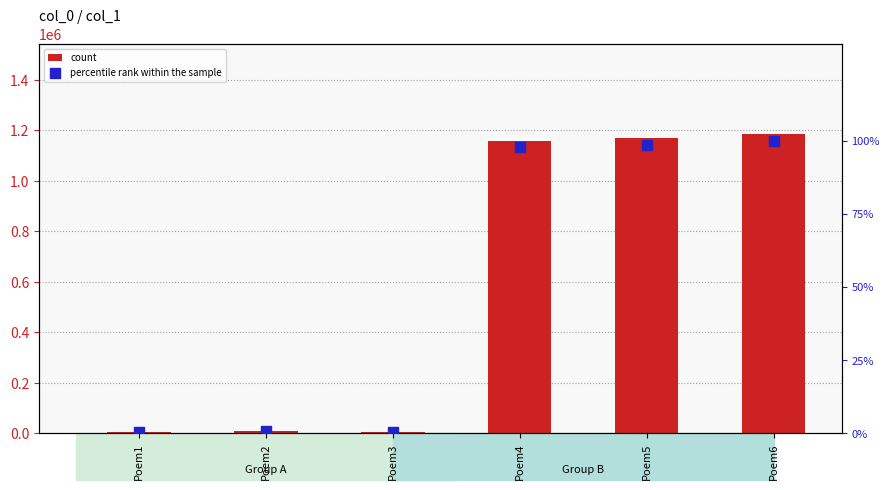

Which series has the largest total across all categories?

count